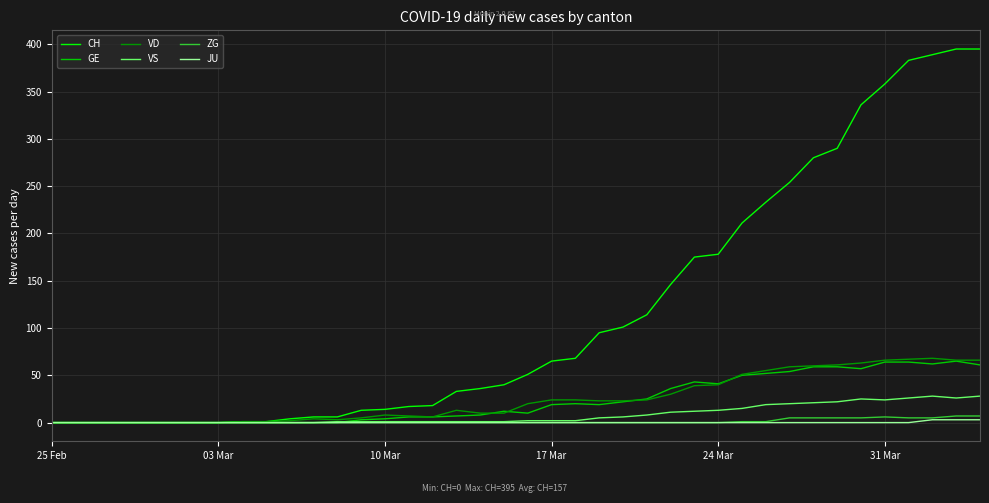

Which series has the widest spread of values?

CH